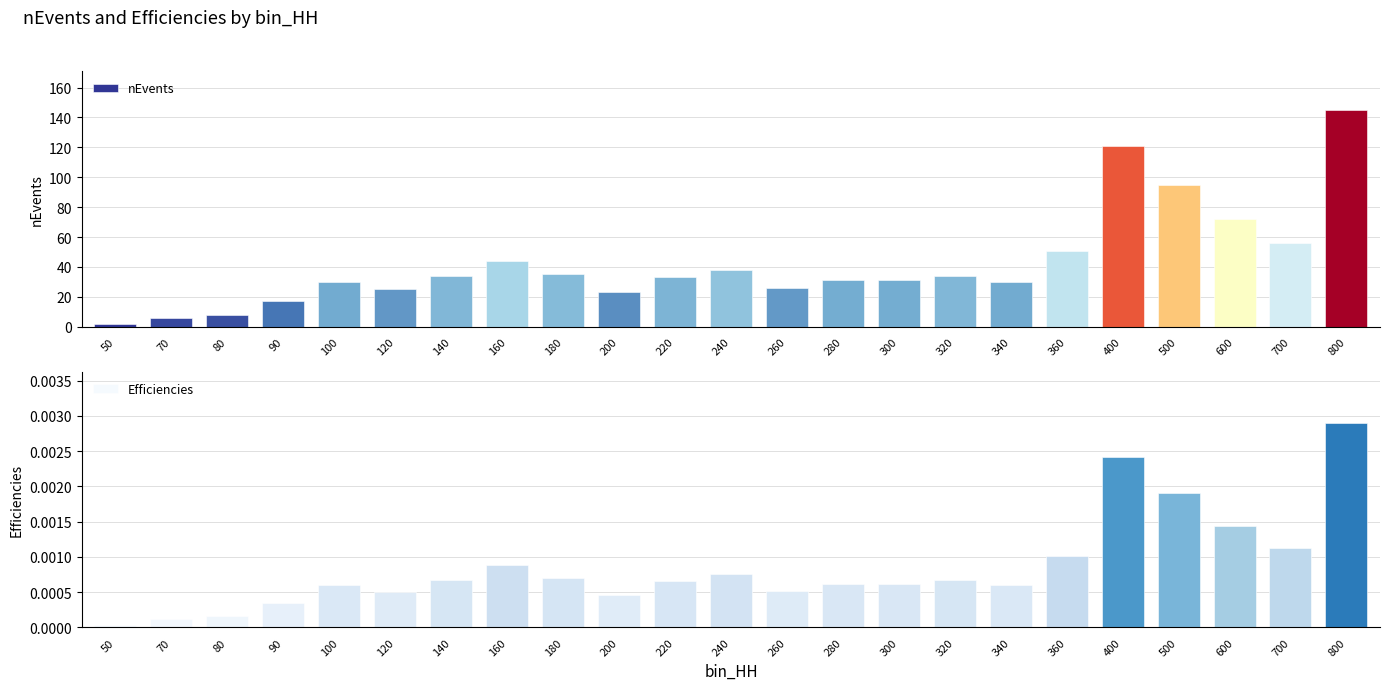

Reading left to right, transcribe all the data shown in this chart.

nEvents: 50=2.0	70=6.0	80=8.0	90=17.0	100=30.0	120=25.0	140=34.0	160=44.0	180=35.0	200=23.0	220=33.0	240=38.0	260=26.0	280=31.0	300=31.0	320=34.0	340=30.0	360=51.0	400=121.0	500=95.0	600=72.0	700=56.0	800=145.0
Efficiencies: 50=0.0	70=0.0	80=0.0	90=0.0	100=0.0	120=0.0	140=0.0	160=0.0	180=0.0	200=0.0	220=0.0	240=0.0	260=0.0	280=0.0	300=0.0	320=0.0	340=0.0	360=0.0	400=0.0	500=0.0	600=0.0	700=0.0	800=0.0